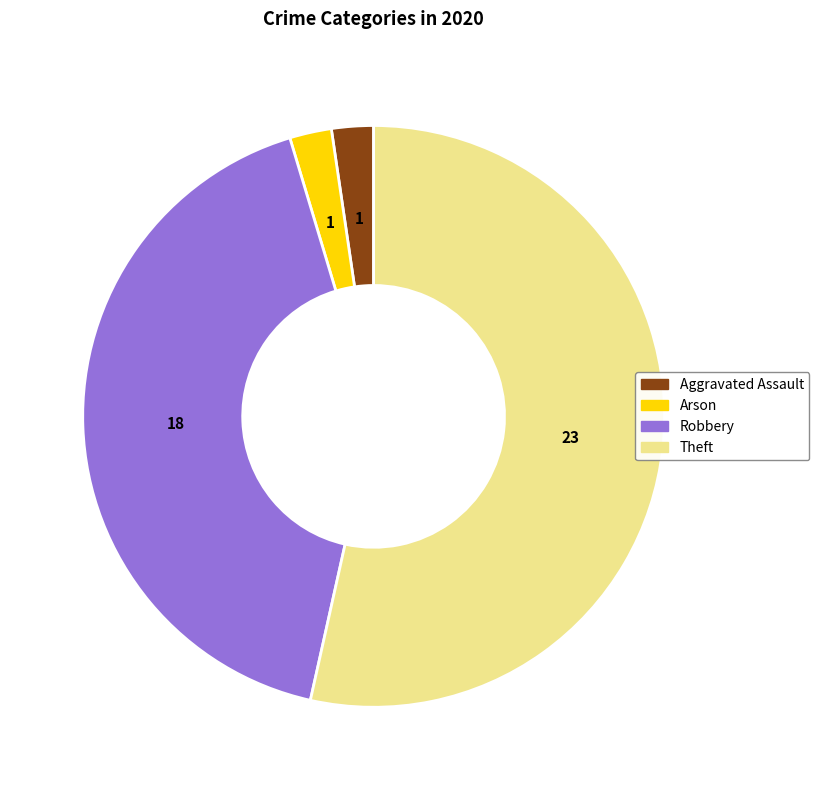

Does any single category account for the majority?

Yes